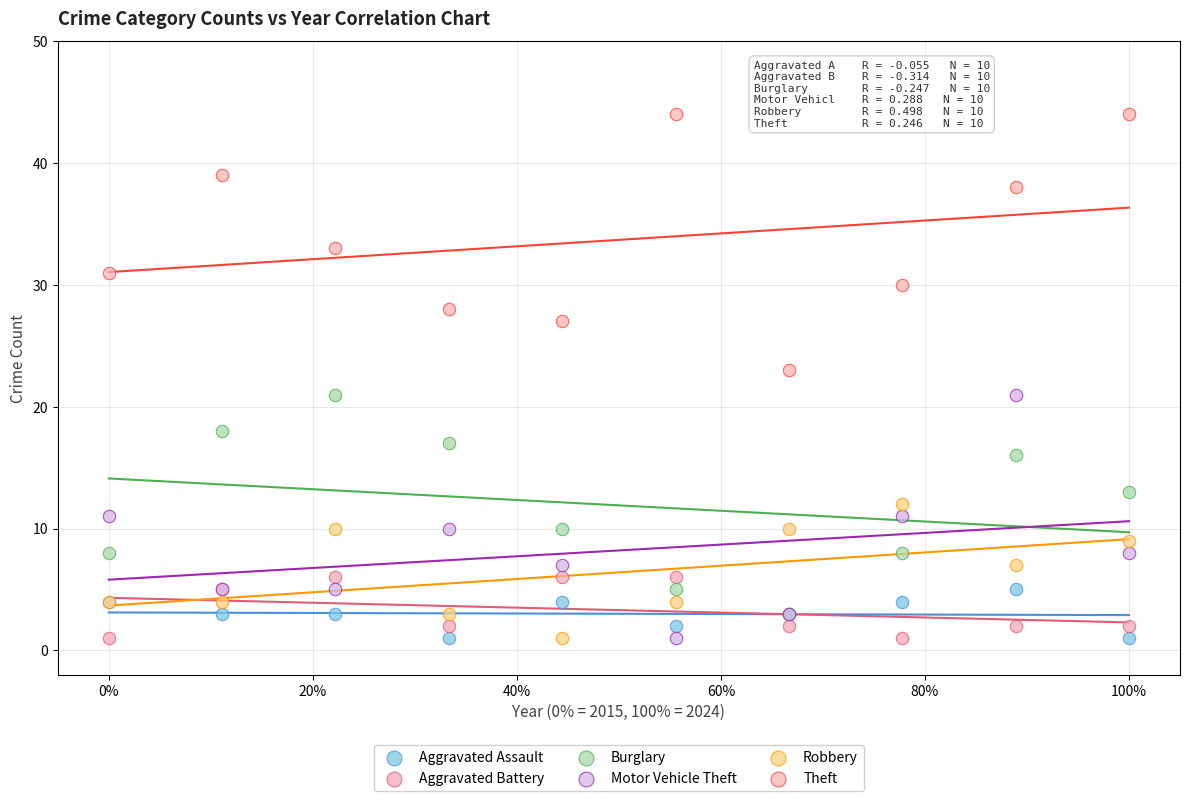

What are all the series names shown in the legend?

Aggravated Assault, Aggravated Battery, Burglary, Motor Vehicle Theft, Robbery, Theft